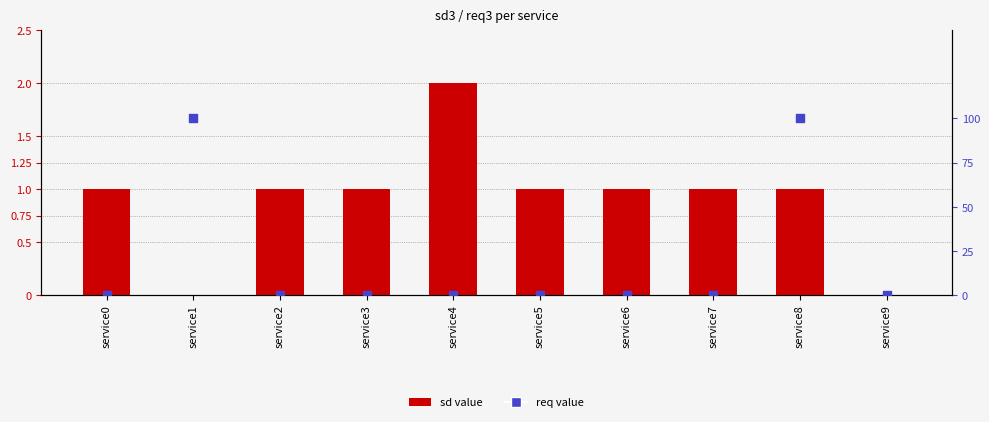

At how many categories does at least one series exceed 1?

1